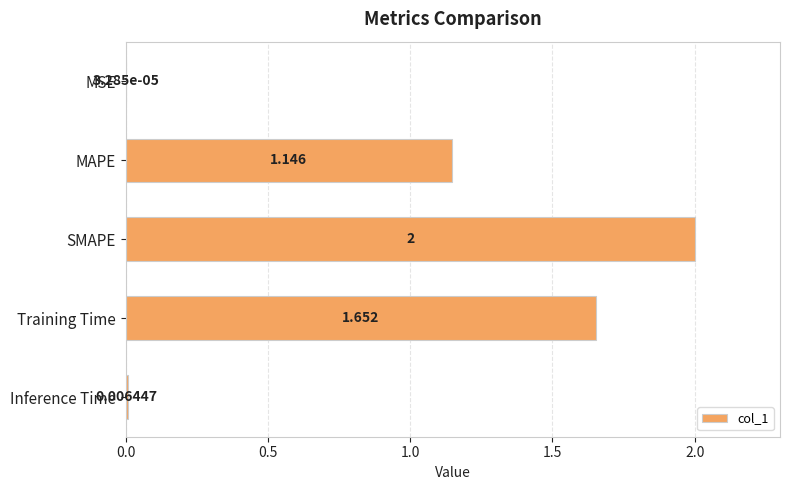

What is the maximum value shown in the chart?

2.0